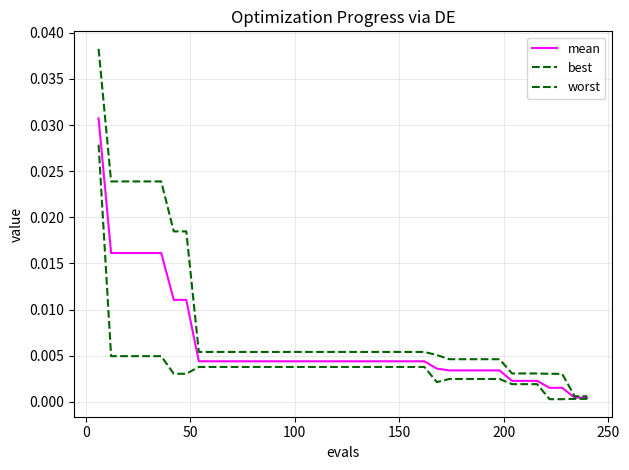

How many lines are shown in the chart?

3